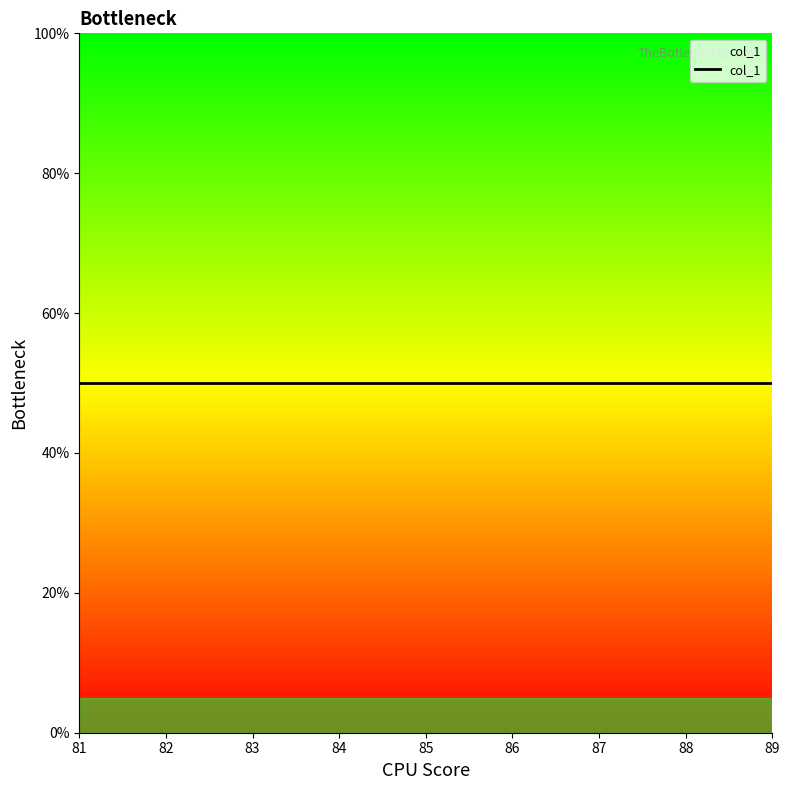

True or false: the data has more than 0 interior local peaks.

False